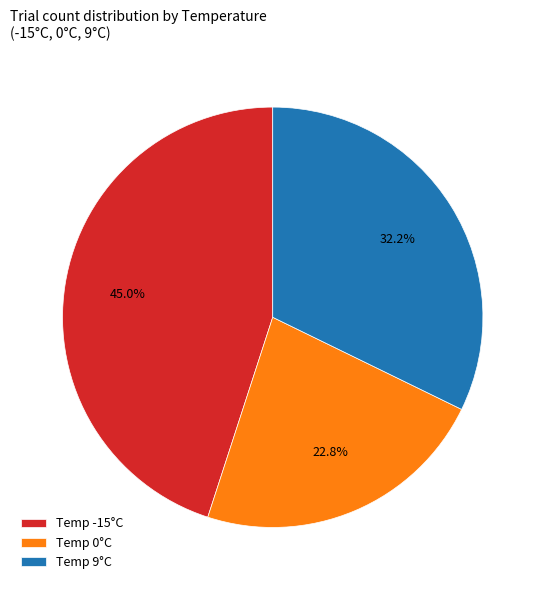

What is the largest slice in the pie chart?

Temp -15°C